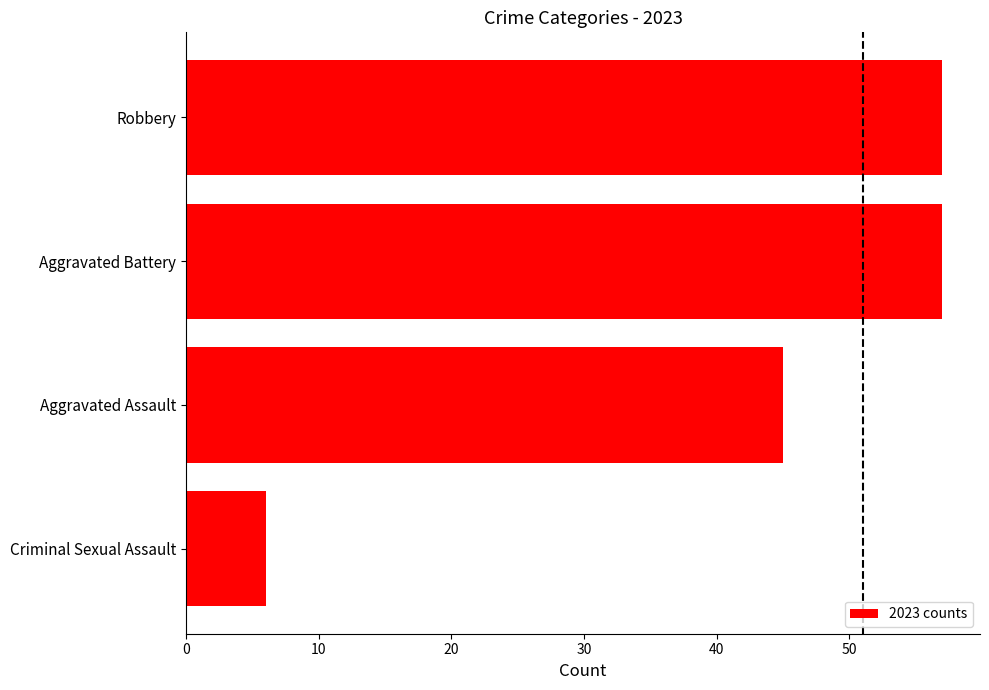

How many bars are there in total?

4